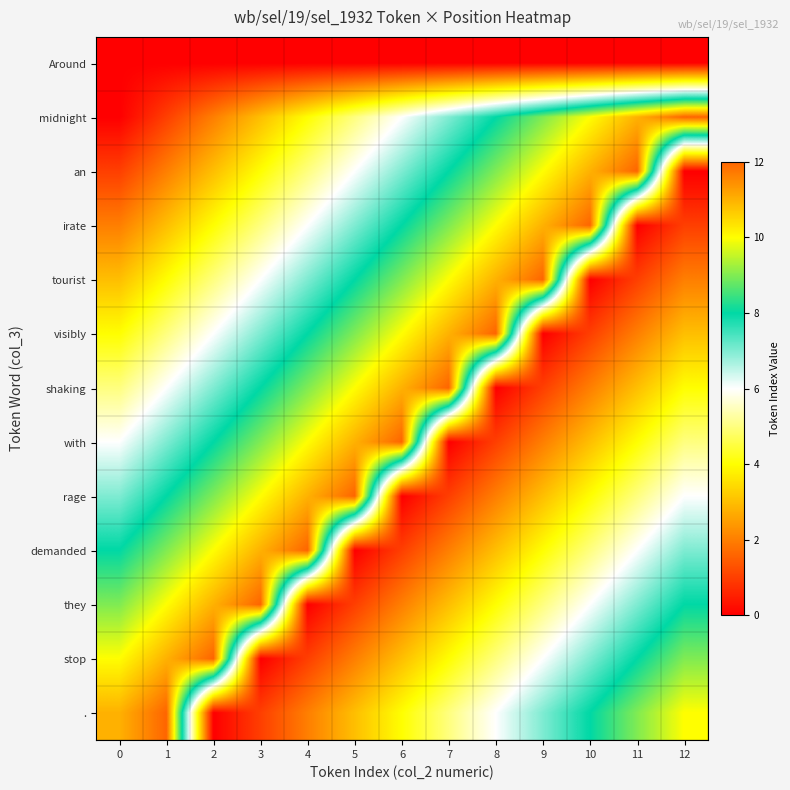

Between 9 and 4, which is larger?

9